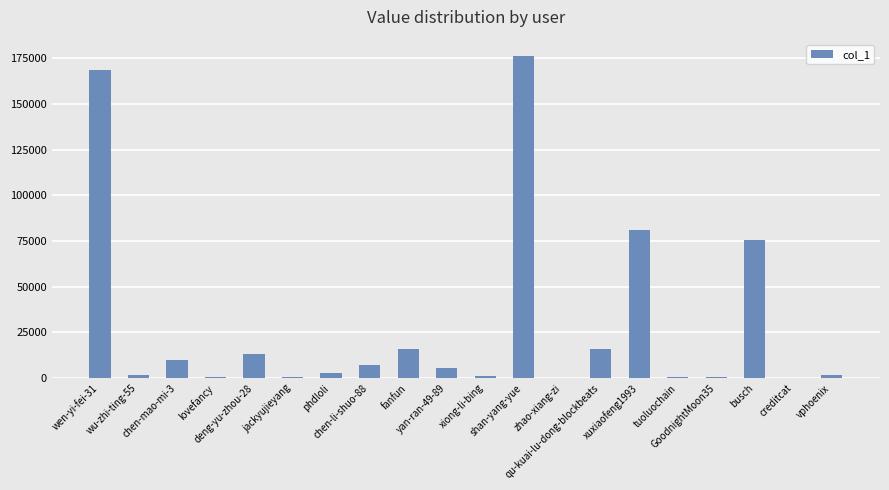

What is the greatest value displayed?

176375